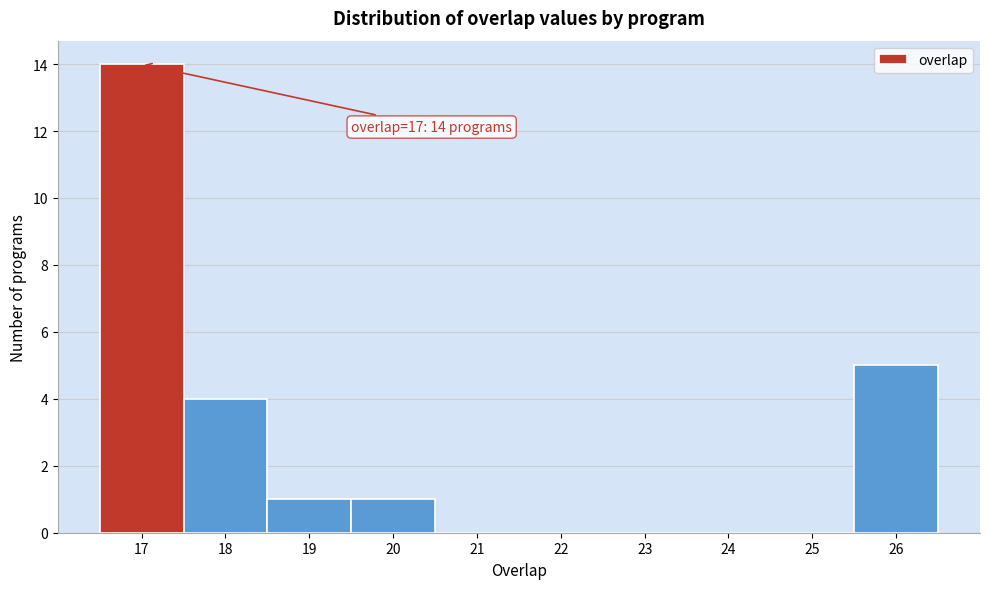

Over which range of the x-axis is the bar tallest?

16.5 to 17.5